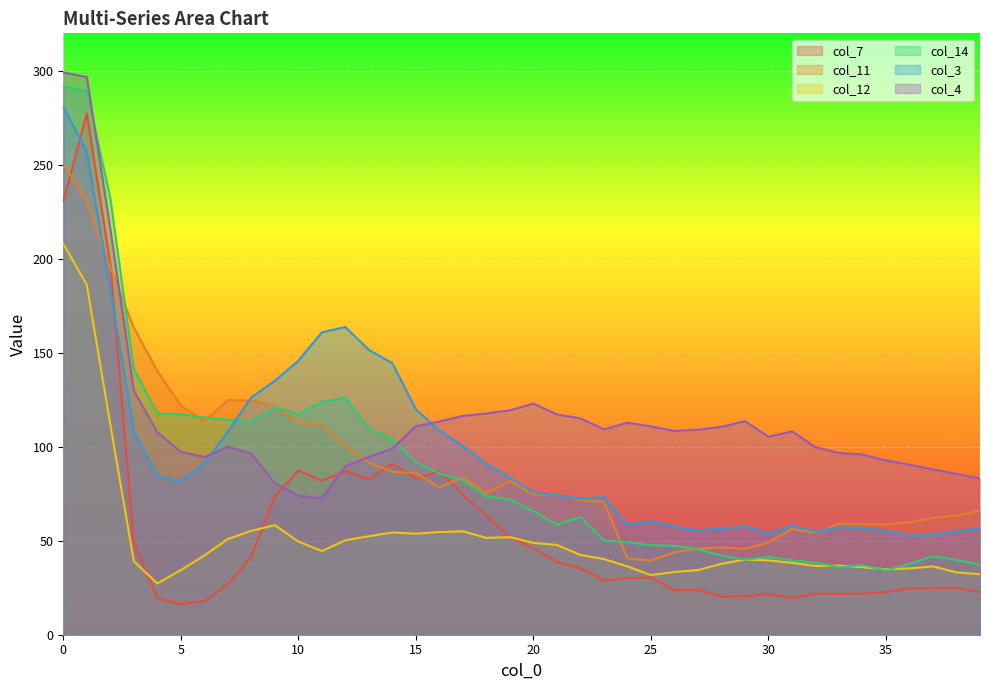

True or false: col_3 has a value of 57.9 at 31.

True